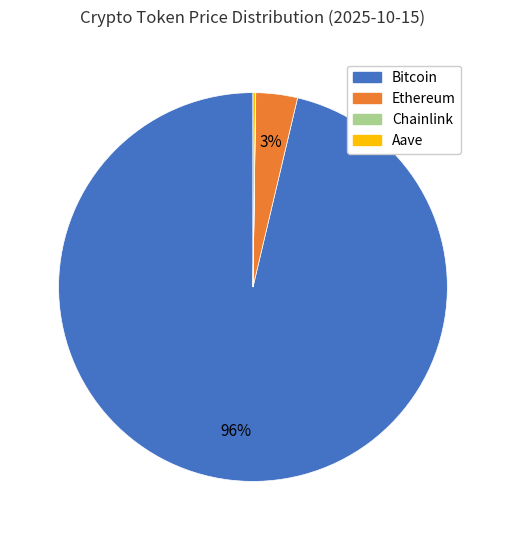

To the nearest percent, what is the average slice percentage?

25%